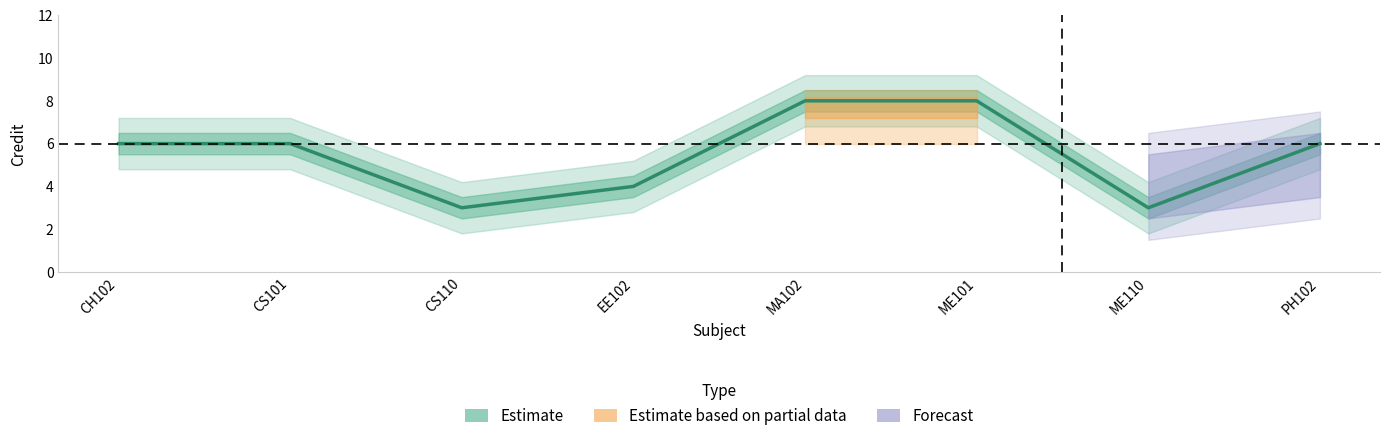

Rank the categories by value from lowest to highest.

CS110, ME110, EE102, CH102, CS101, PH102, MA102, ME101